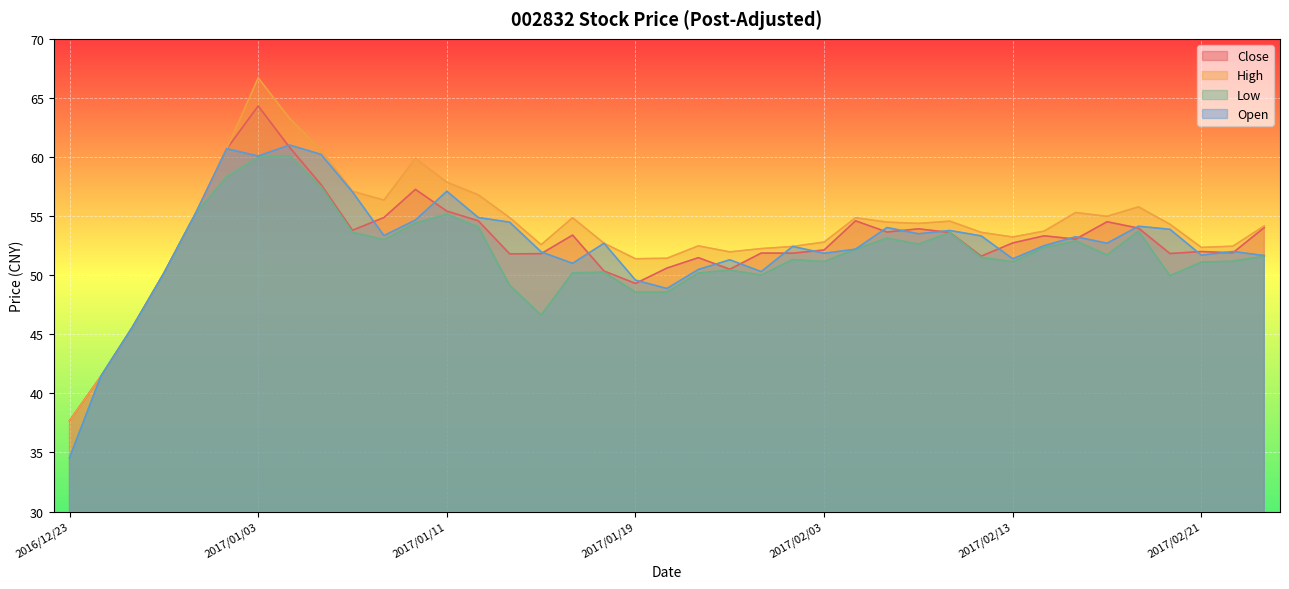

What is the label of the 37th point from the right?

2016/12/27